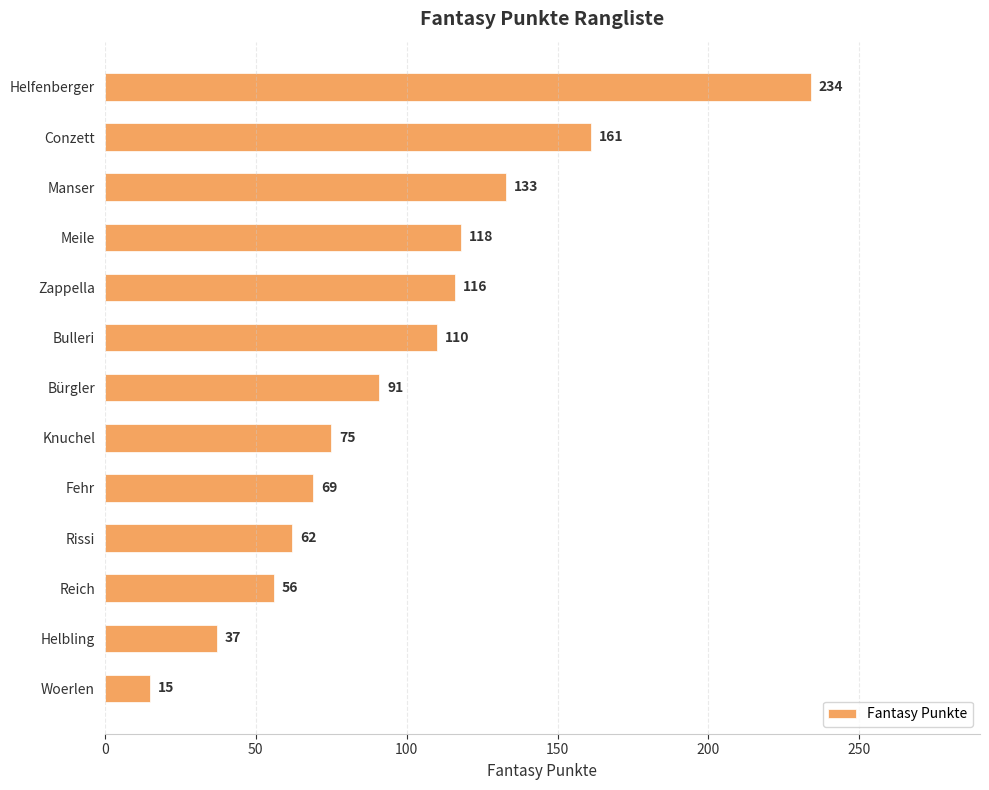

Rank the categories by value from lowest to highest.

Woerlen, Helbling, Reich, Rissi, Fehr, Knuchel, Bürgler, Bulleri, Zappella, Meile, Manser, Conzett, Helfenberger